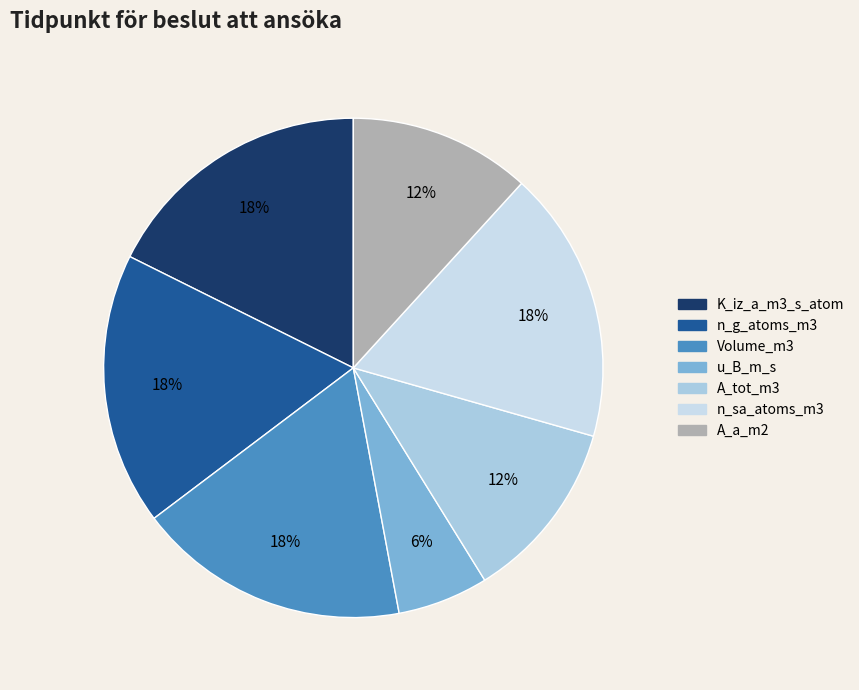

Do u_B_m_s and Volume_m3 together represent more than half of the pie?

No